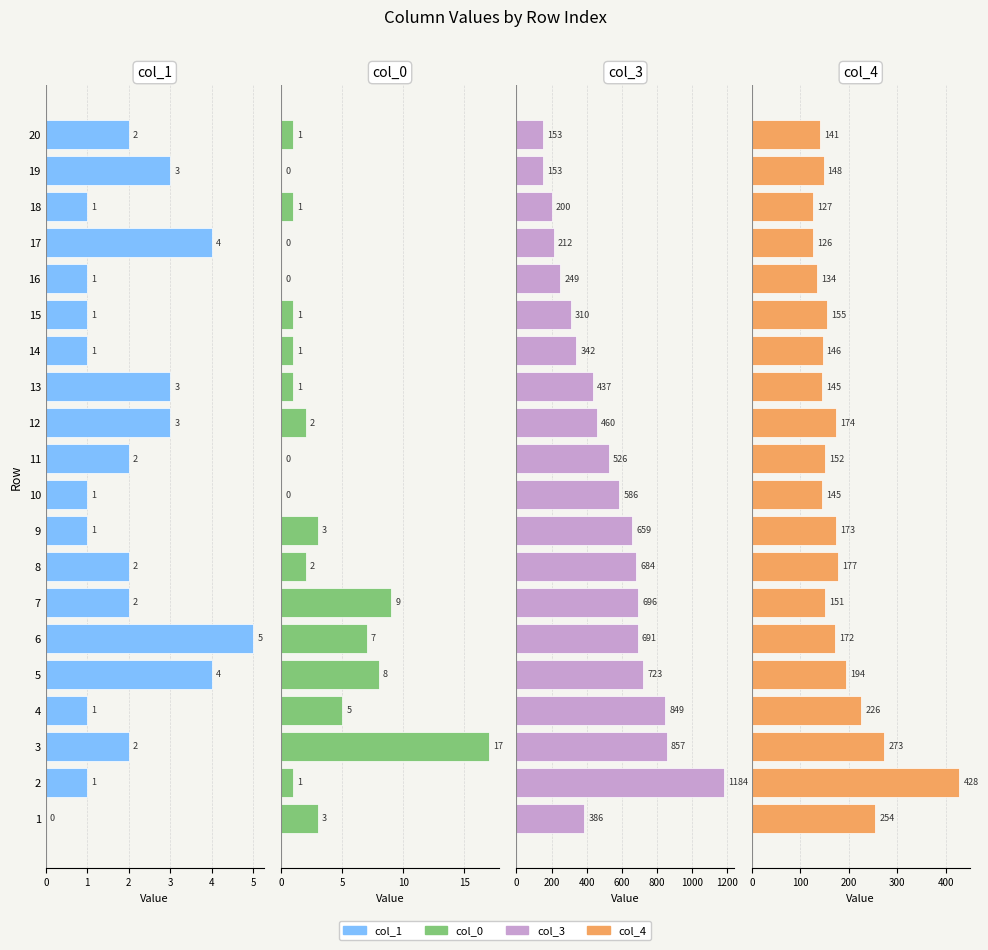

How many series are shown in this chart?

4